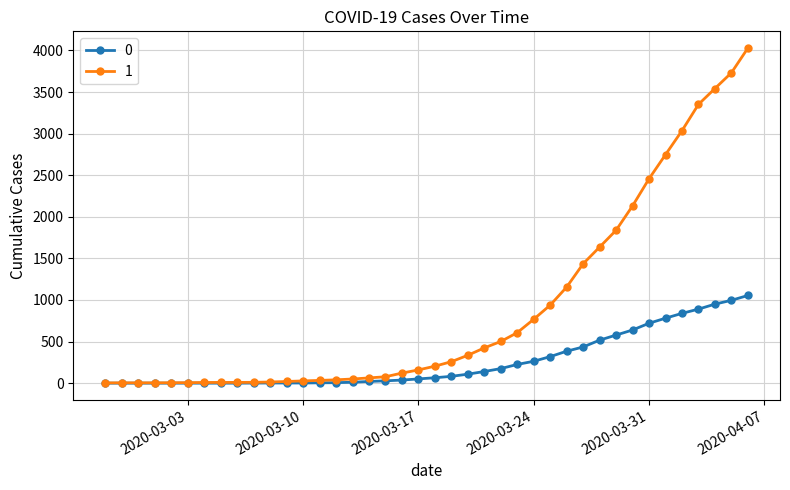

Rank the series by their average value, from highest to lowest.

1, 0